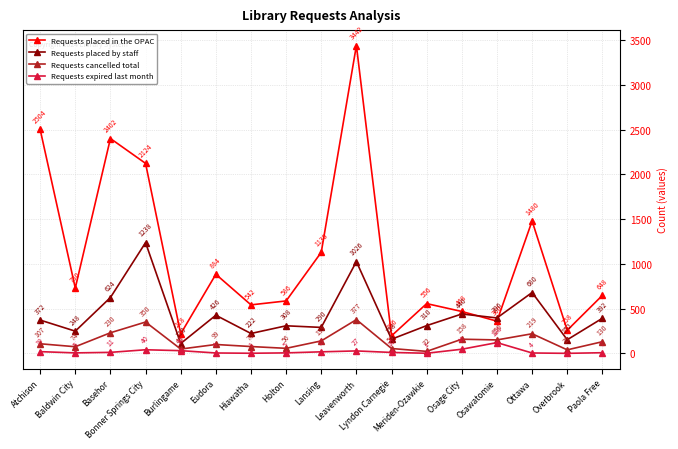

Between which two adjacent categories do Requests placed by staff and Requests placed in the OPAC first intersect?

Osage City and Osawatomie